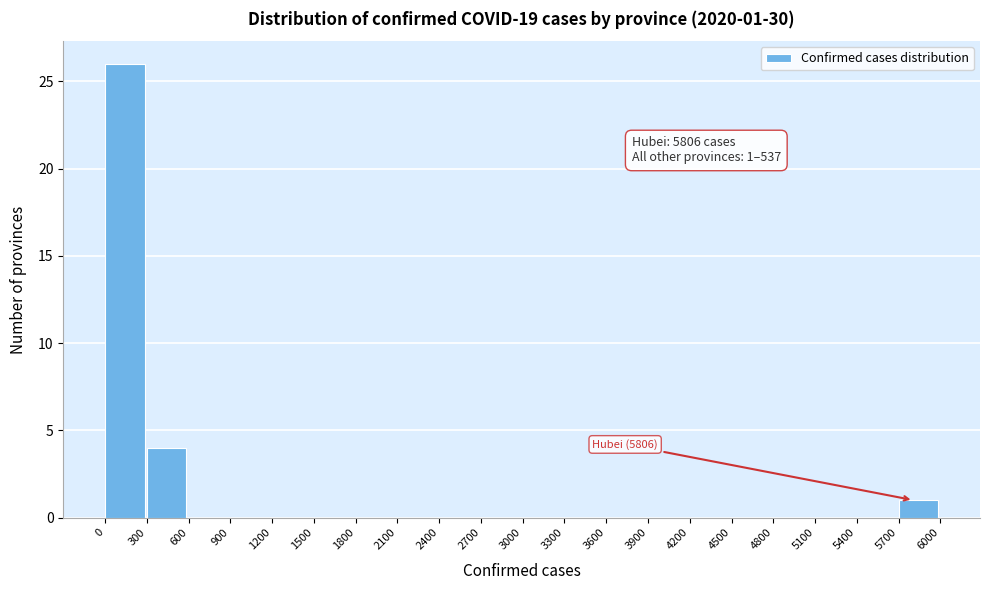

Which range on the x-axis has the tallest bar?

0 to 300